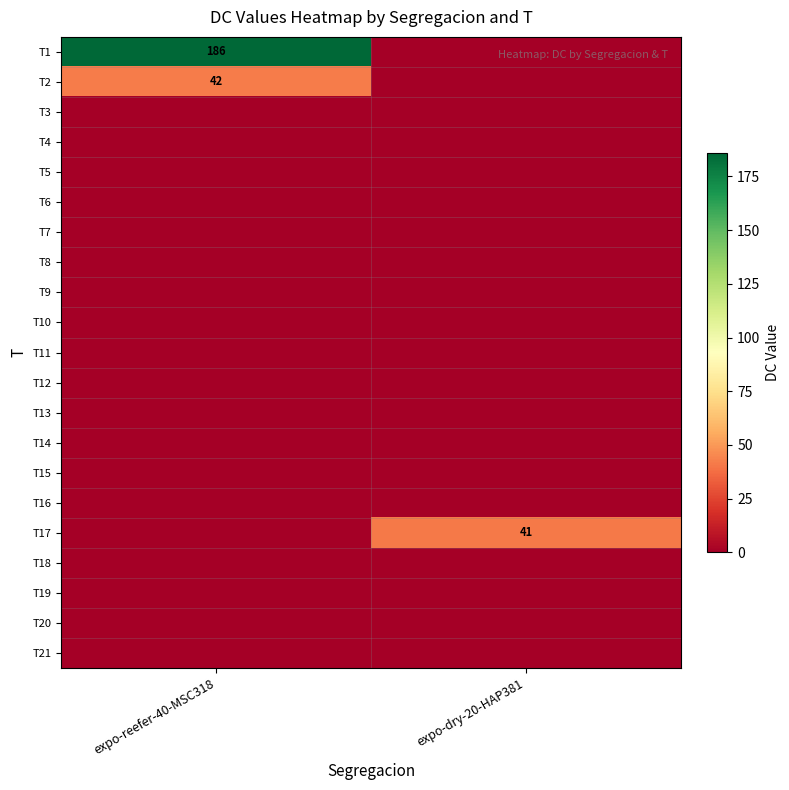

What is the spread (max minus min) of values at expo-dry-20-HAP381?

41